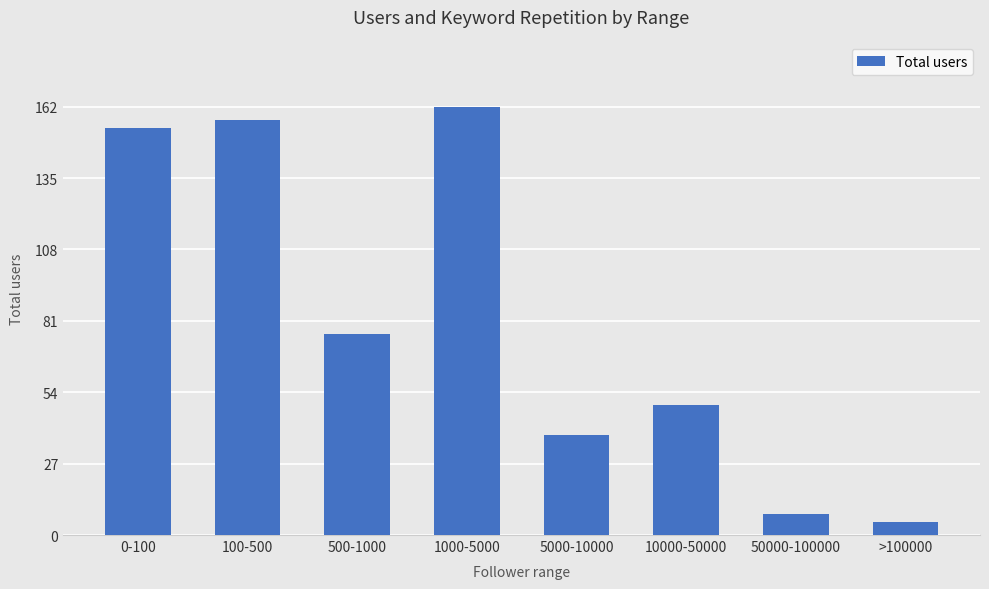

Where is the data nearest to the value 83?

500-1000